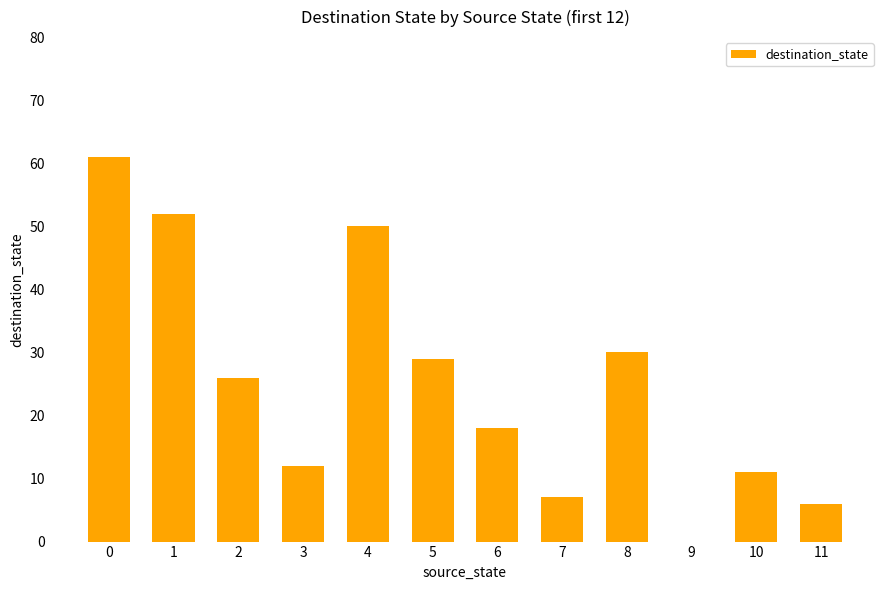

What is the change in value from 2 to 3?

-14